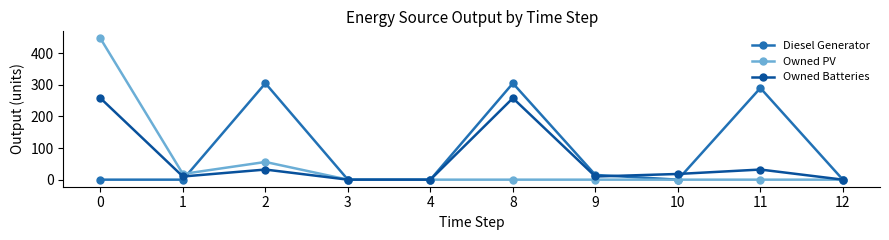

Reading left to right, transcribe all the data shown in this chart.

Diesel Generator: 0=0	1=0	2=305	3=0	4=0	8=305	9=15	10=0	11=290	12=0
Owned PV: 0=447	1=18	2=56	3=0	4=0	8=0	9=0	10=0	11=0	12=0
Owned Batteries: 0=258	1=10	2=32	3=0	4=0	8=258	9=10	10=18	11=32	12=0